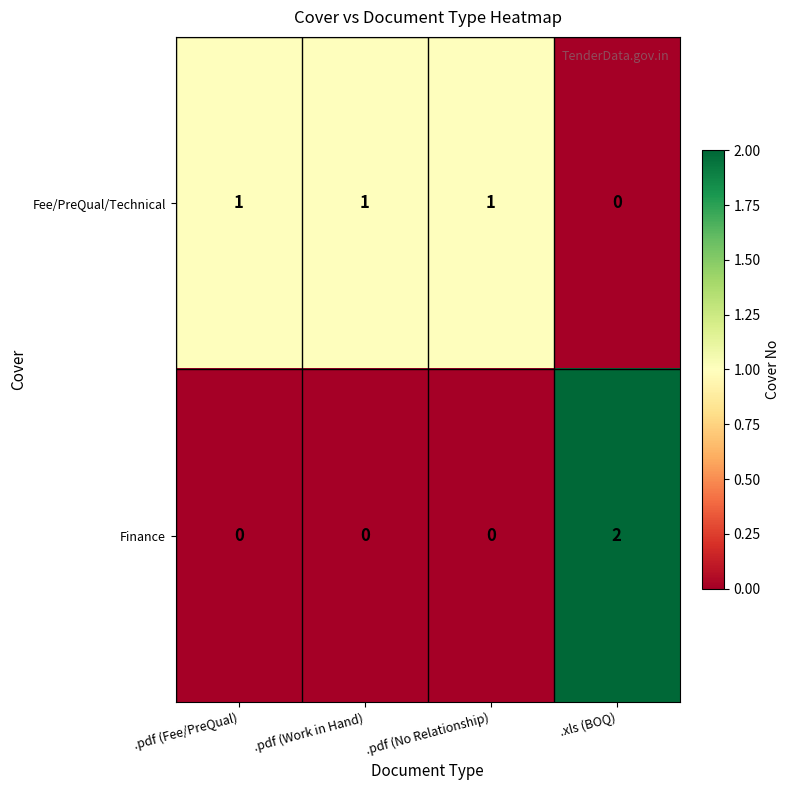

True or false: Fee/PreQual/Technical has a value of 0 at .xls (BOQ).

True